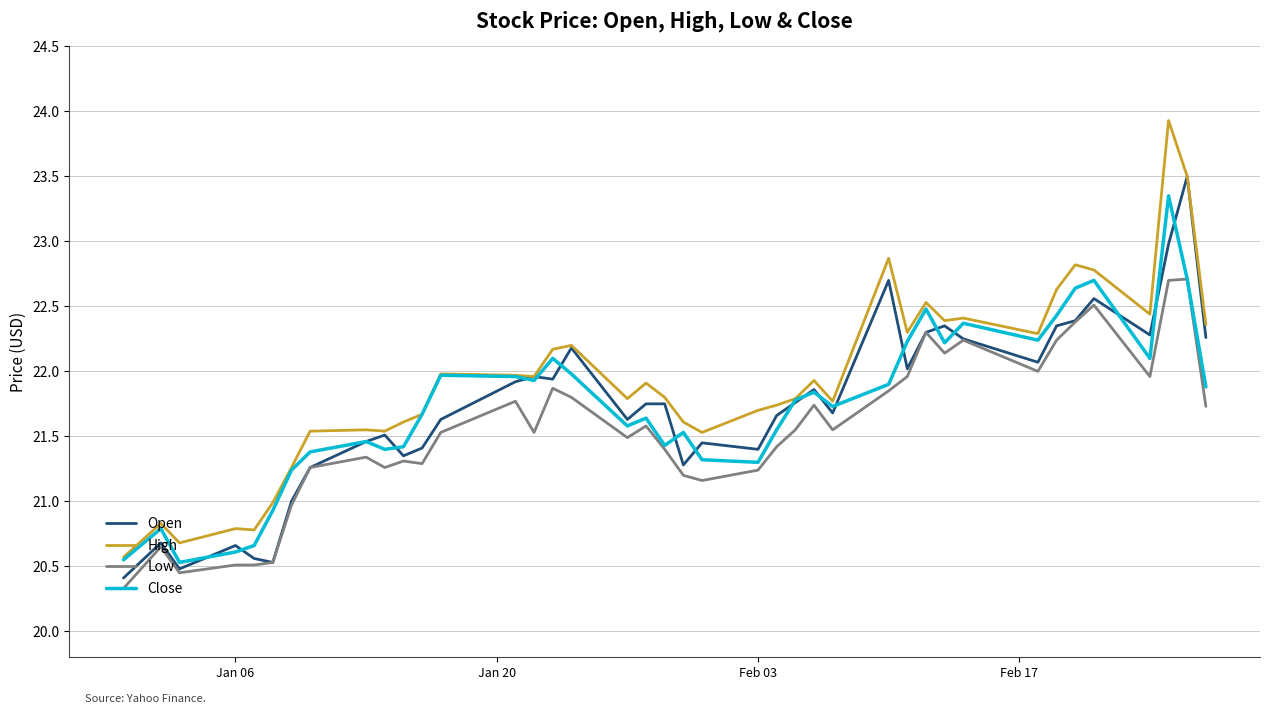

Which series has the largest range (max minus min)?

High